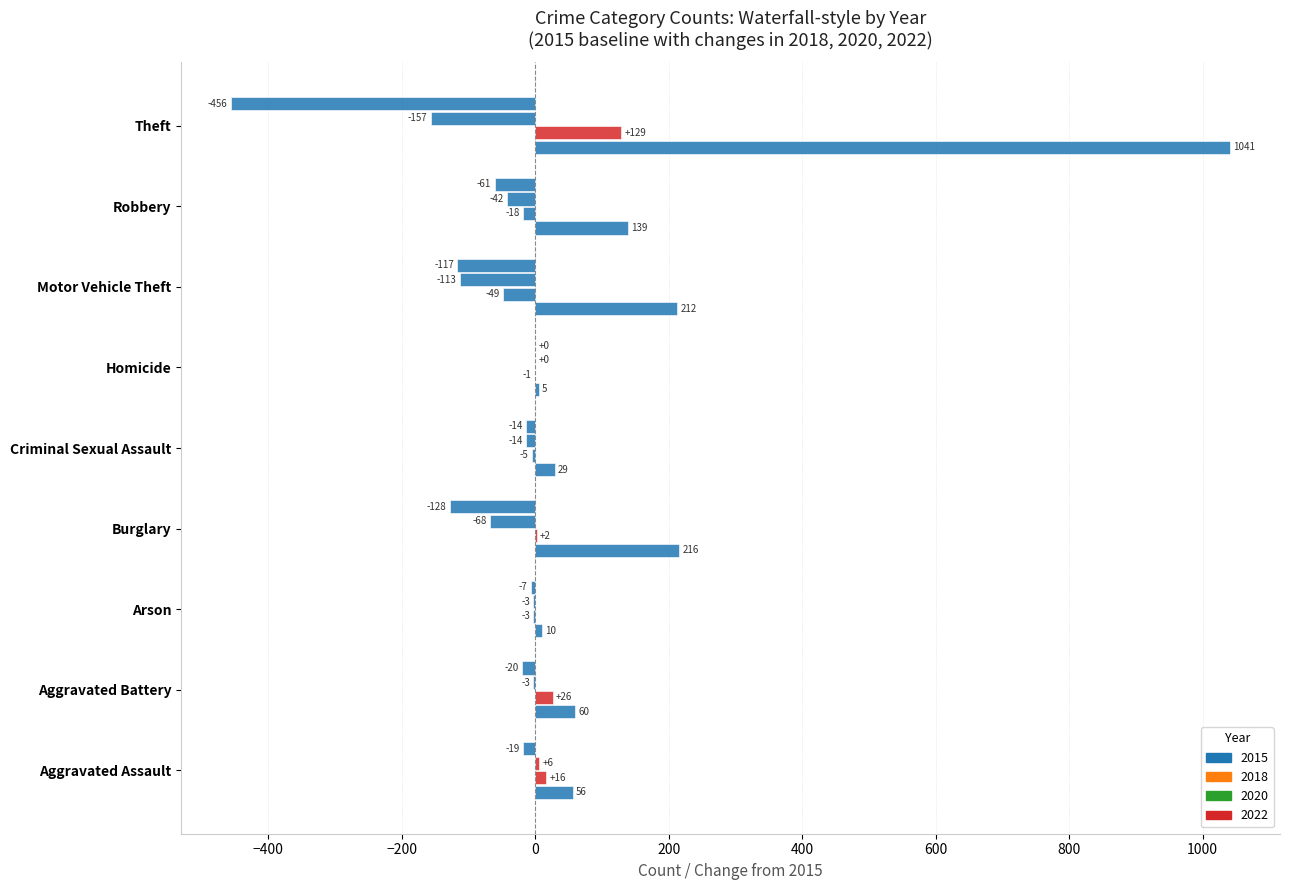

Count the number of data series in this chart.

4